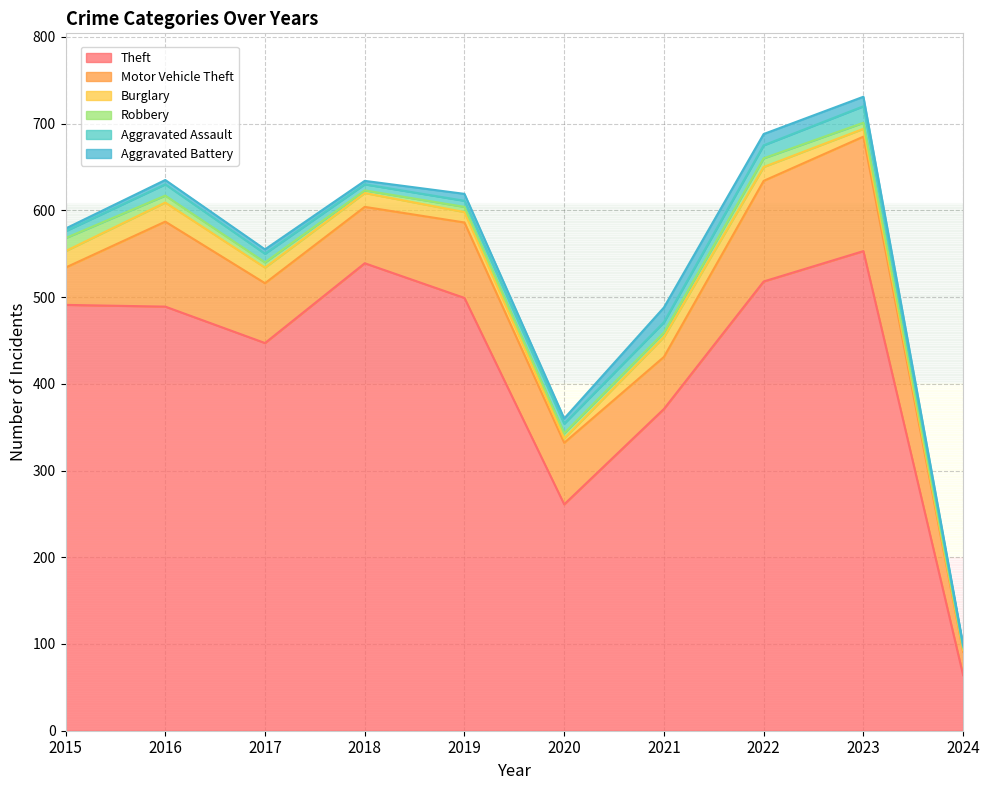

Which category has the highest value in the Robbery series?

2015